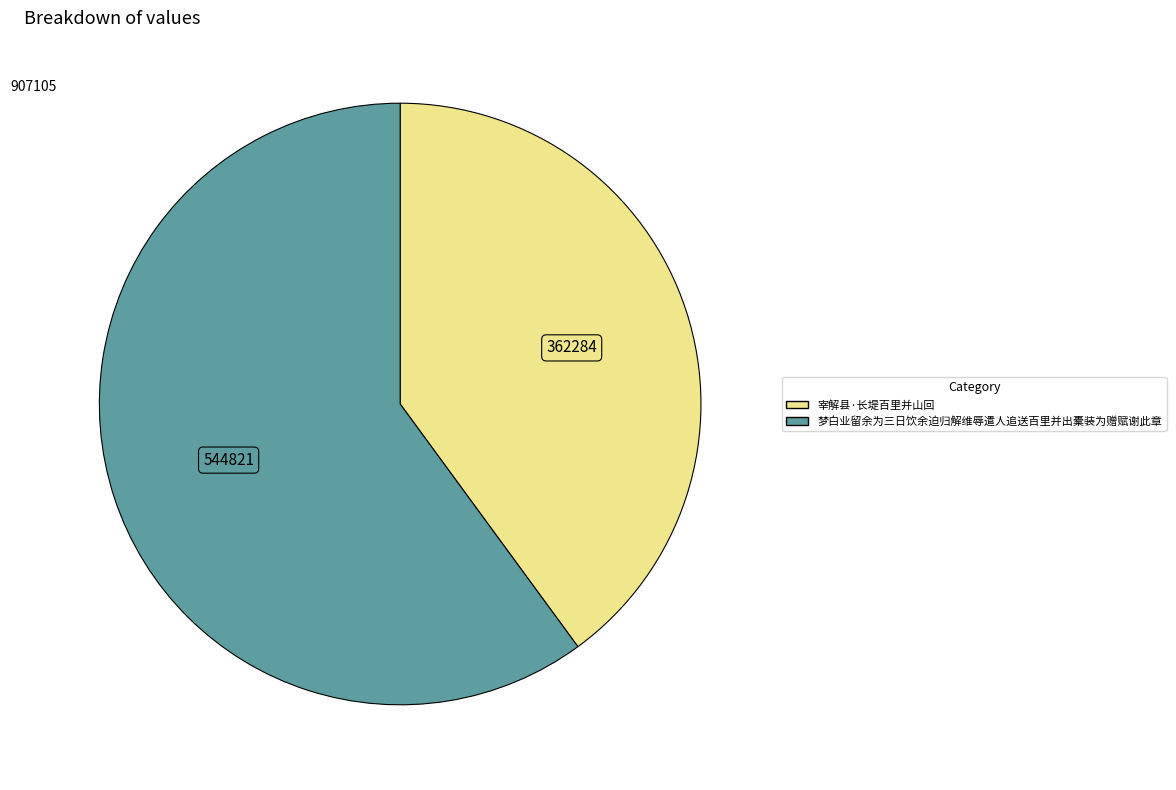

Is 梦白业留余为三日饮余迫归解维辱遣人追送百里并出橐装为赠赋谢此章 the majority of the pie?

Yes